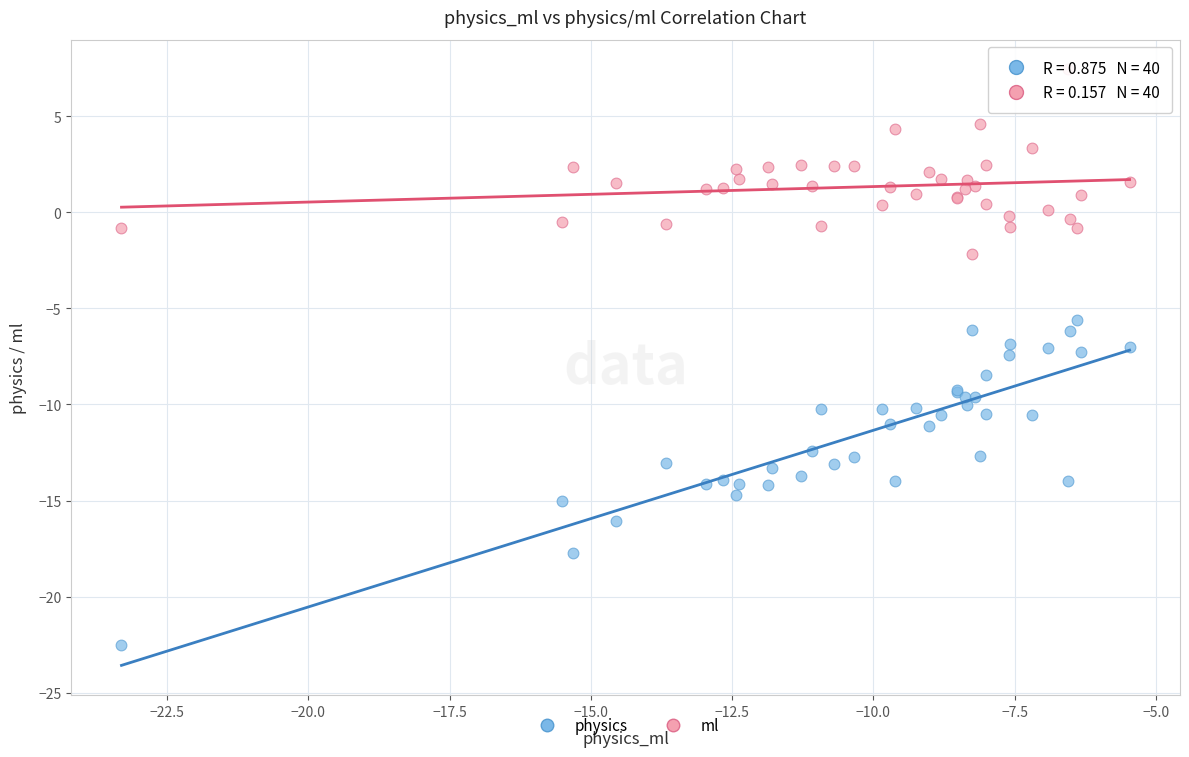

Which series reaches the minimum Y coordinate?

physics